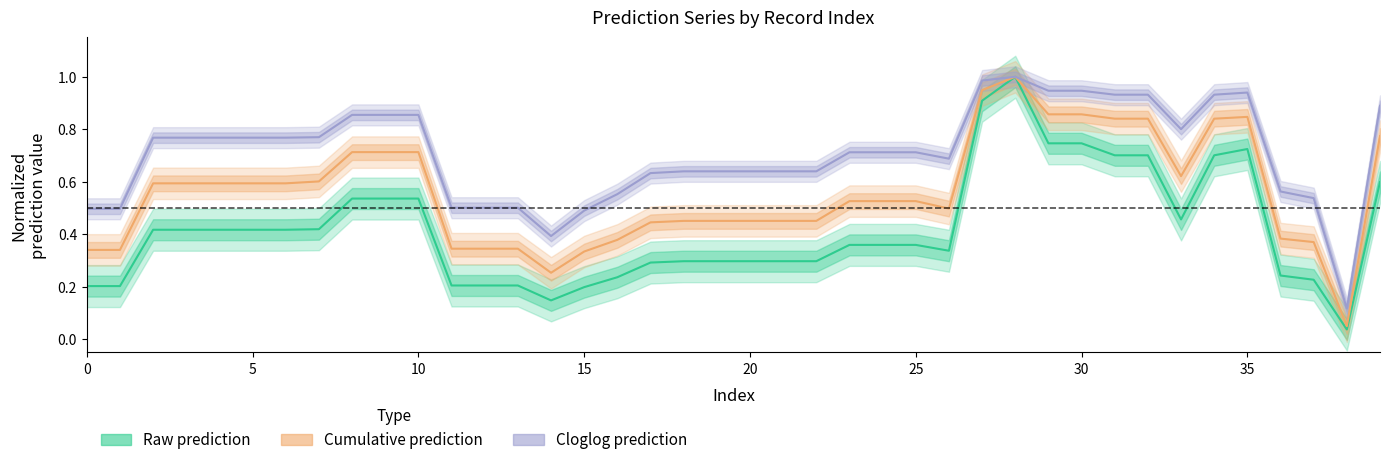

What is the approximate value of Raw prediction at 24?

0.4